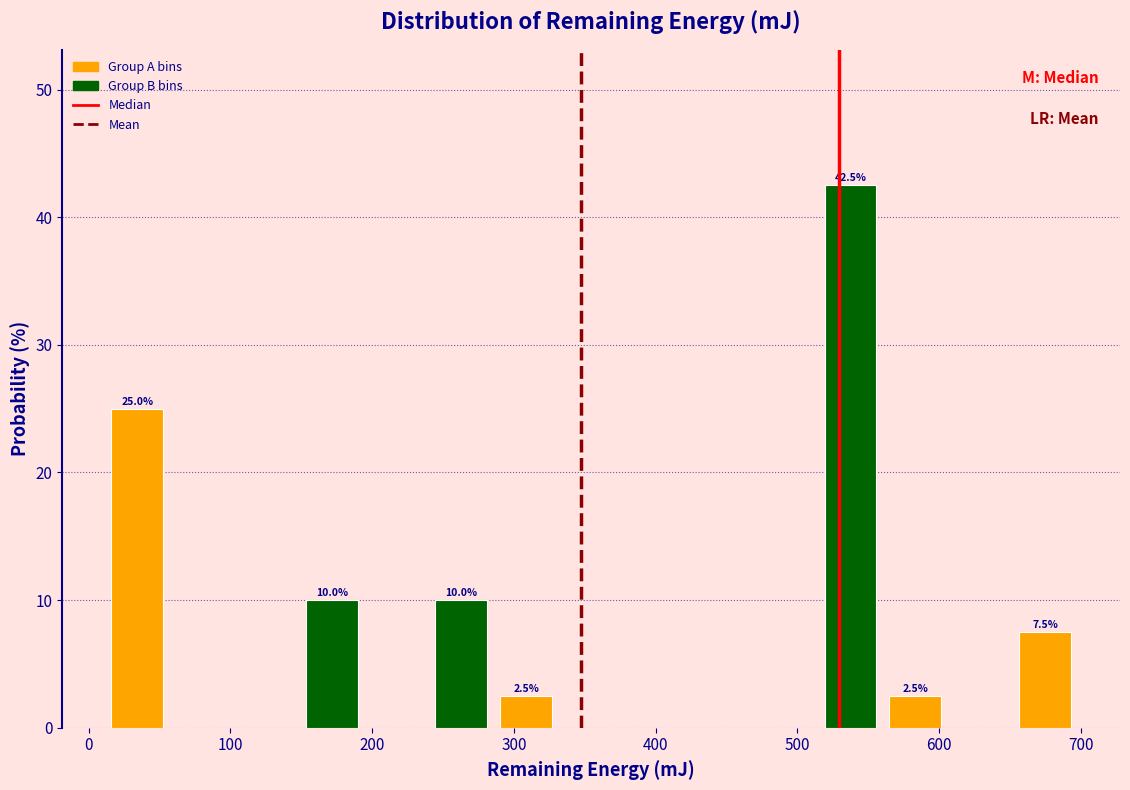

Over which range of the x-axis is the bar tallest?

510 to 560